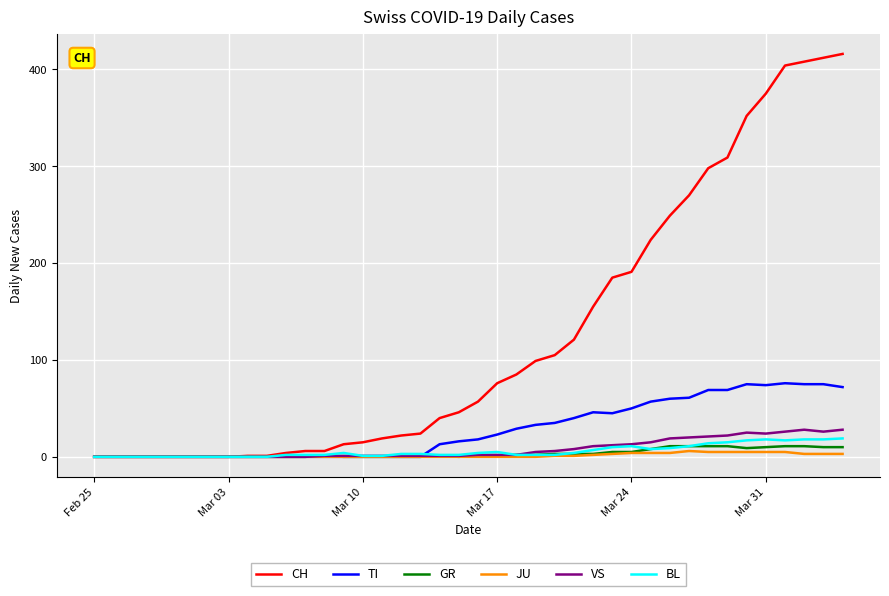

How many distinct data groups are displayed?

6